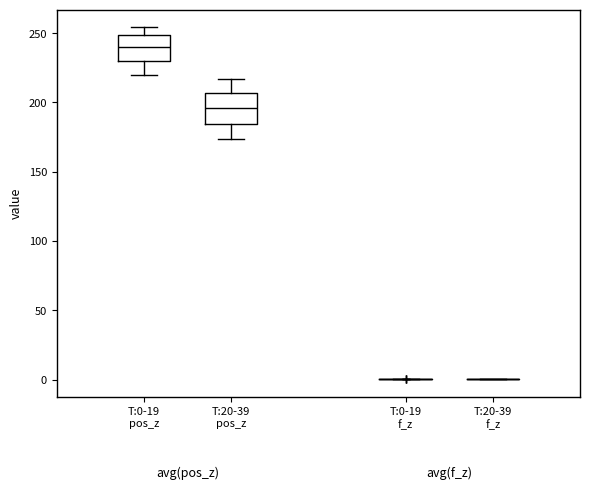

Reading left to right, transcribe this box plot: for each box, give where its median line is, the range the box spans, and where its two whiskers end, as read against the y-axis. The values are not printed on the chart, so give them approximately, as read against the axis.

T:0-19 pos_z: median 240, box 230 to 250, whiskers 220 to 255
T:20-39 pos_z: median 195, box 185 to 205, whiskers 175 to 215
T:0-19 f_z: box collapsed to a line at 0, whiskers 0 to 0
T:20-39 f_z: box collapsed to a line at 0, whiskers 0 to 0